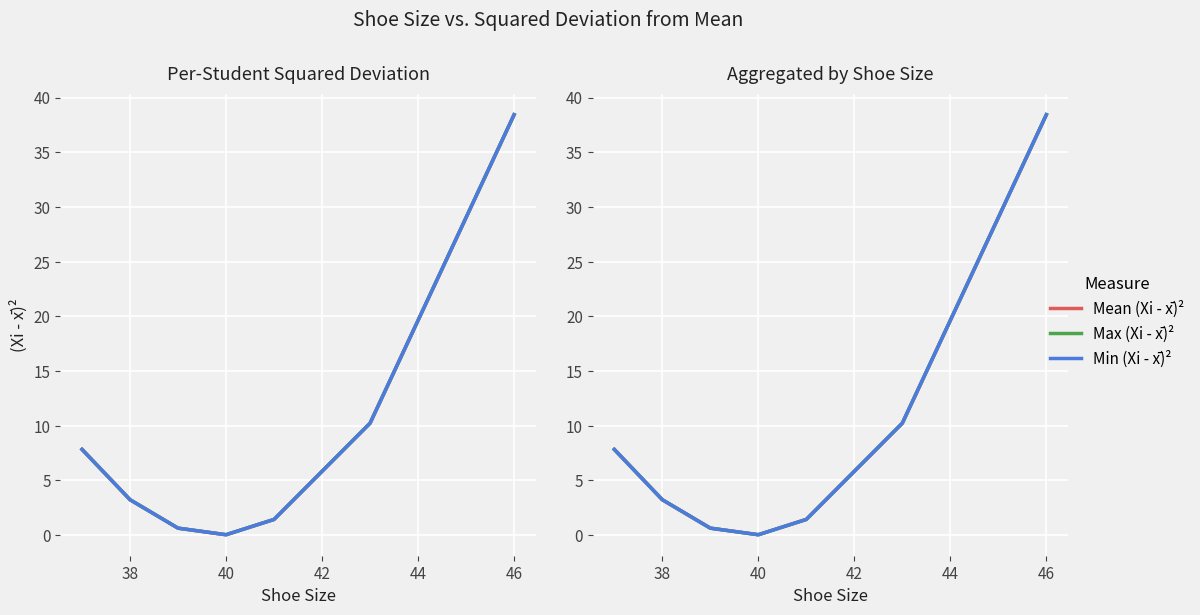

Approximately how many times larger is the value at 41 compared to 38?

0.4